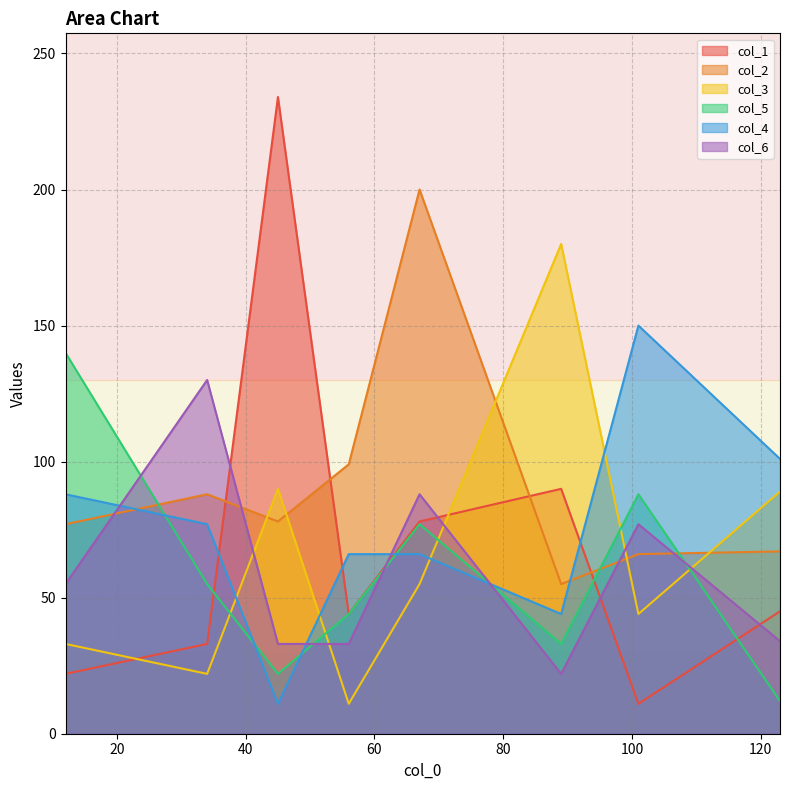

Rank the categories by col_2 value from highest to lowest.

67, 56, 34, 45, 12, 123, 101, 89